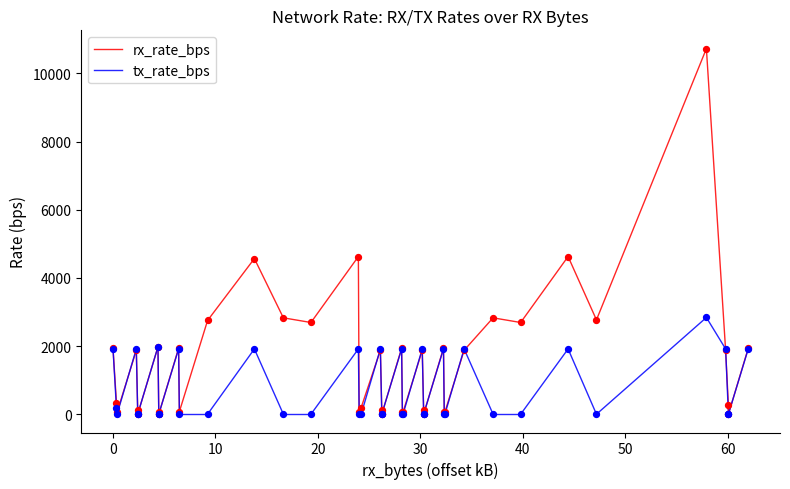

What are all the series names shown in the legend?

rx_rate_bps, tx_rate_bps